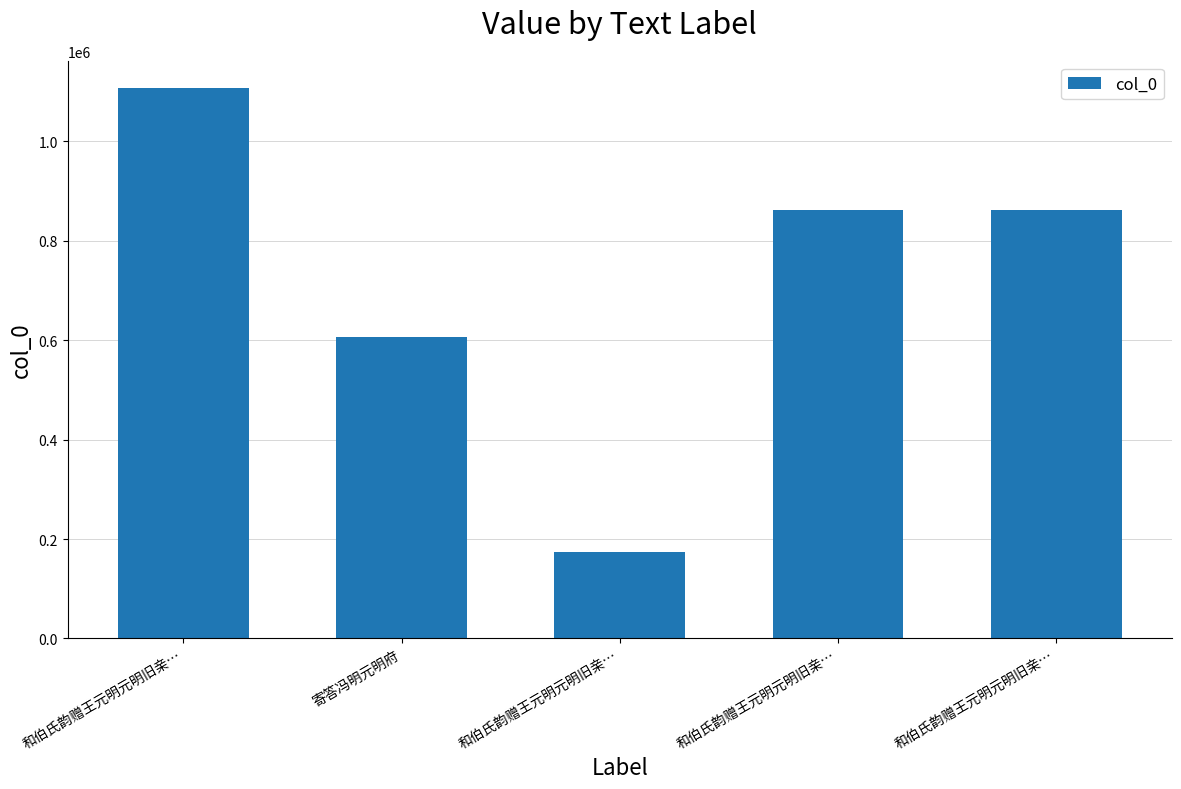

Approximately how many times larger is the value at 和伯氏韵赠王元明元明旧亲… compared to 和伯氏韵赠王元明元明旧亲…?

1.3